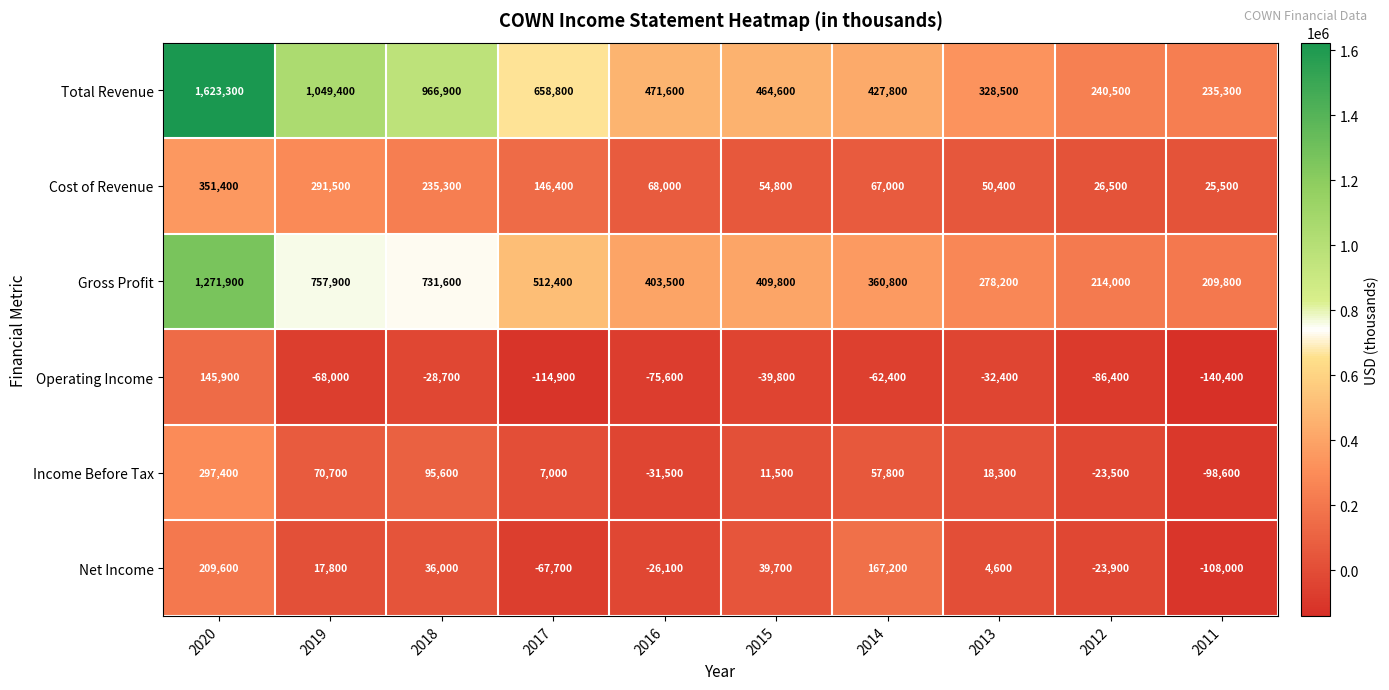

Rank the series at 2020 from lowest to highest value.

Operating Income, Net Income, Income Before Tax, Cost of Revenue, Gross Profit, Total Revenue